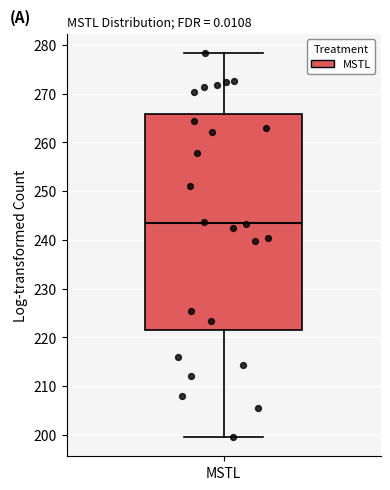

Read this box plot against the y-axis: the position of the median line, the range covered by the box, and the ends of both whiskers. The values are not printed on the chart, so give them approximately, as read against the axis.

median 243, box 221 to 266, whiskers 200 to 278